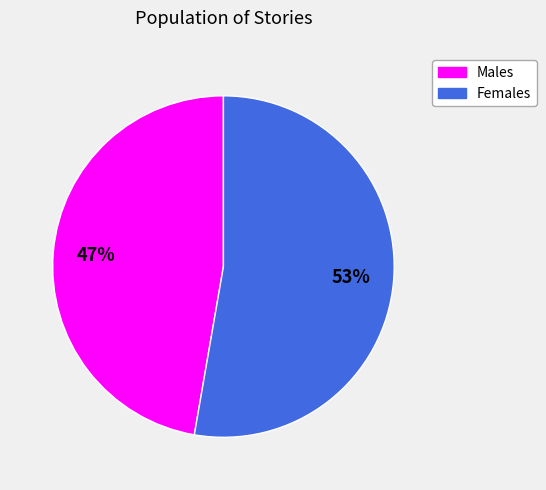

Does any single category account for the majority?

Yes